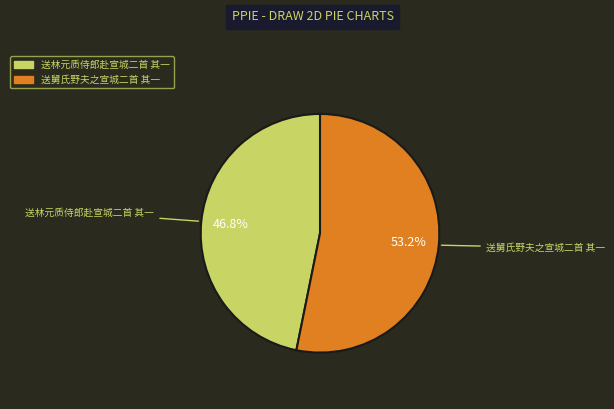

To the nearest percent, what is the average slice percentage?

50%